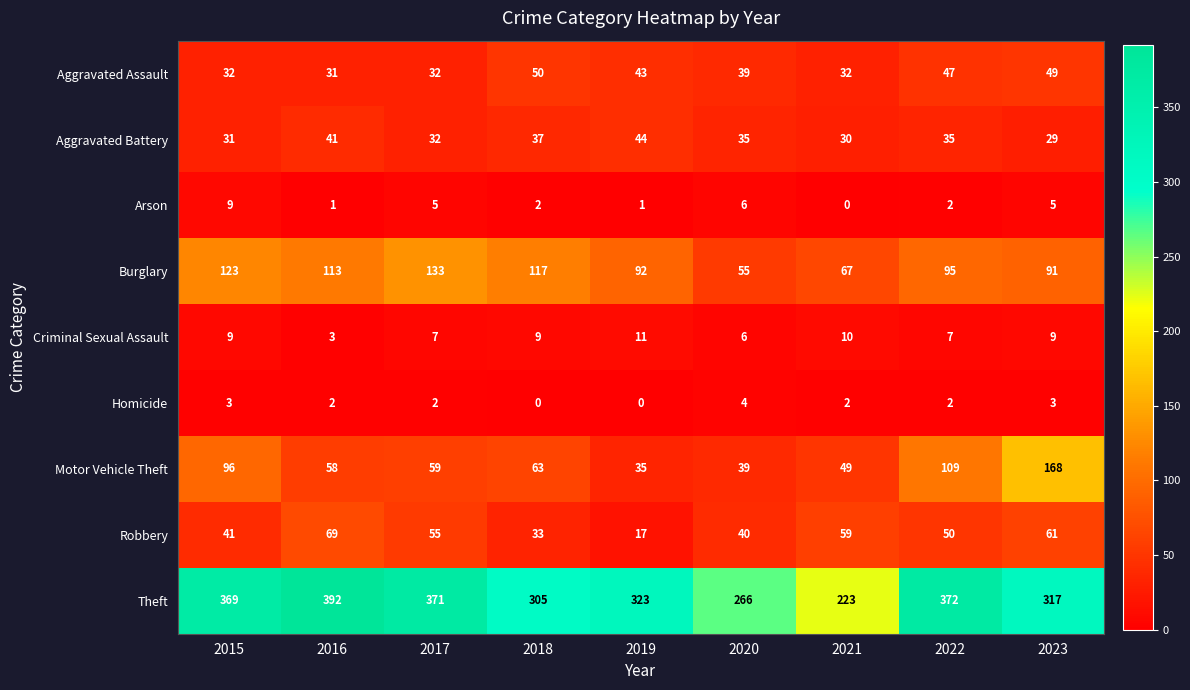

Rank the series at 2023 from highest to lowest value.

Theft, Motor Vehicle Theft, Burglary, Robbery, Aggravated Assault, Aggravated Battery, Criminal Sexual Assault, Arson, Homicide